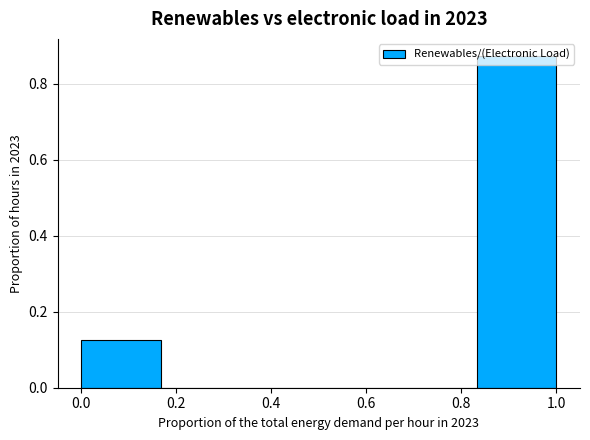

Reading left to right, transcribe this chart: for each bar, give the range it covers on the x-axis and its height. Neither the bar edges nor the heights are printed on the chart, so give them approximately, as read against the axes.

0.00 to 0.16: 0.12
0.16 to 0.34: 0
0.34 to 0.50: 0
0.50 to 0.66: 0
0.66 to 0.84: 0
0.84 to 1.00: 0.88